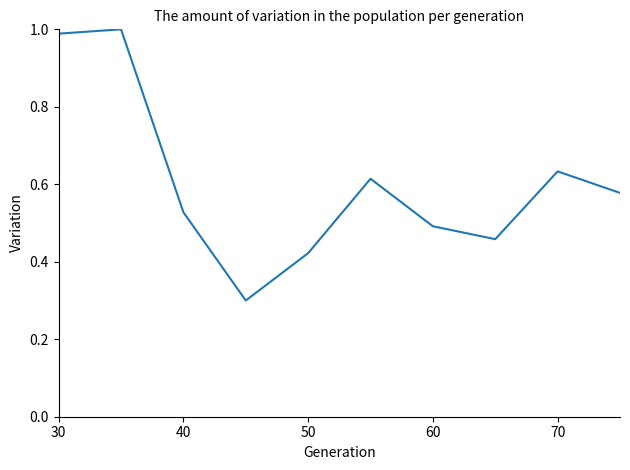

What is the minimum value shown in the chart?

0.3